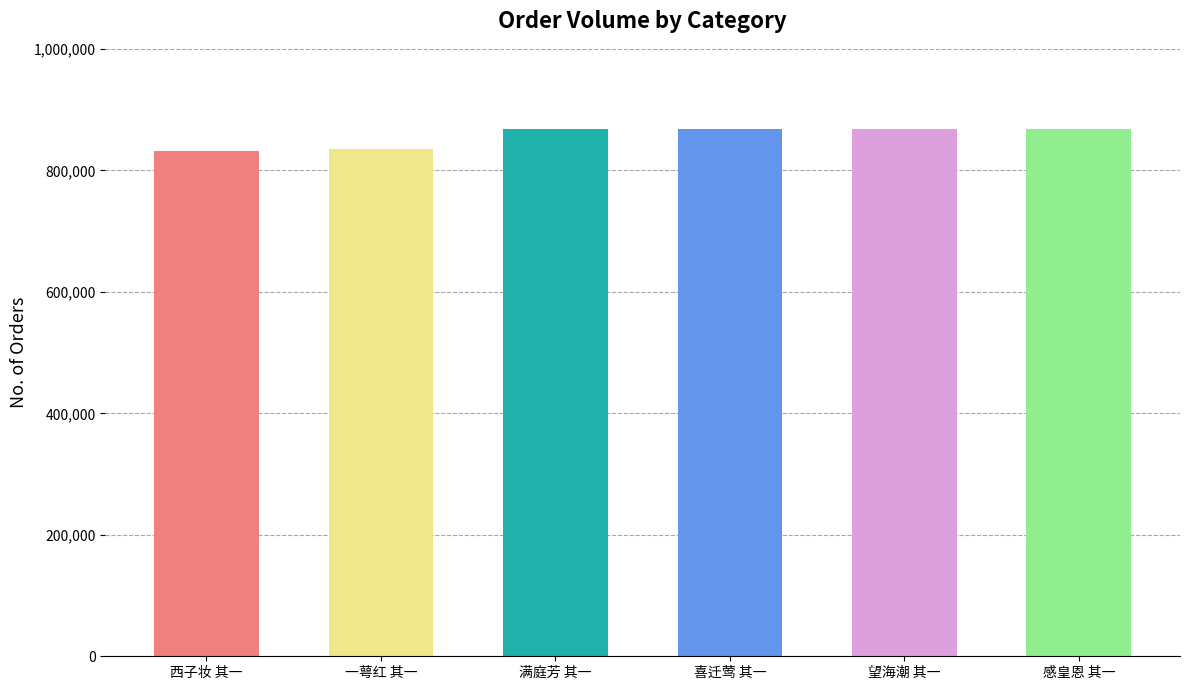

At which label does the data first exceed 867855?

满庭芳 其一